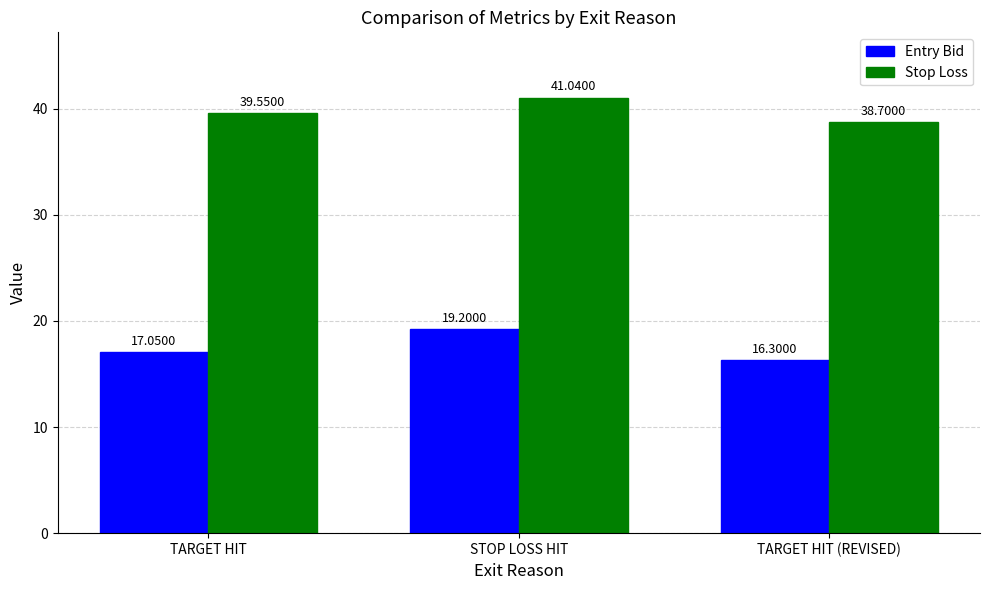

True or false: Entry Bid has a value of 16.3 at TARGET HIT (REVISED).

True